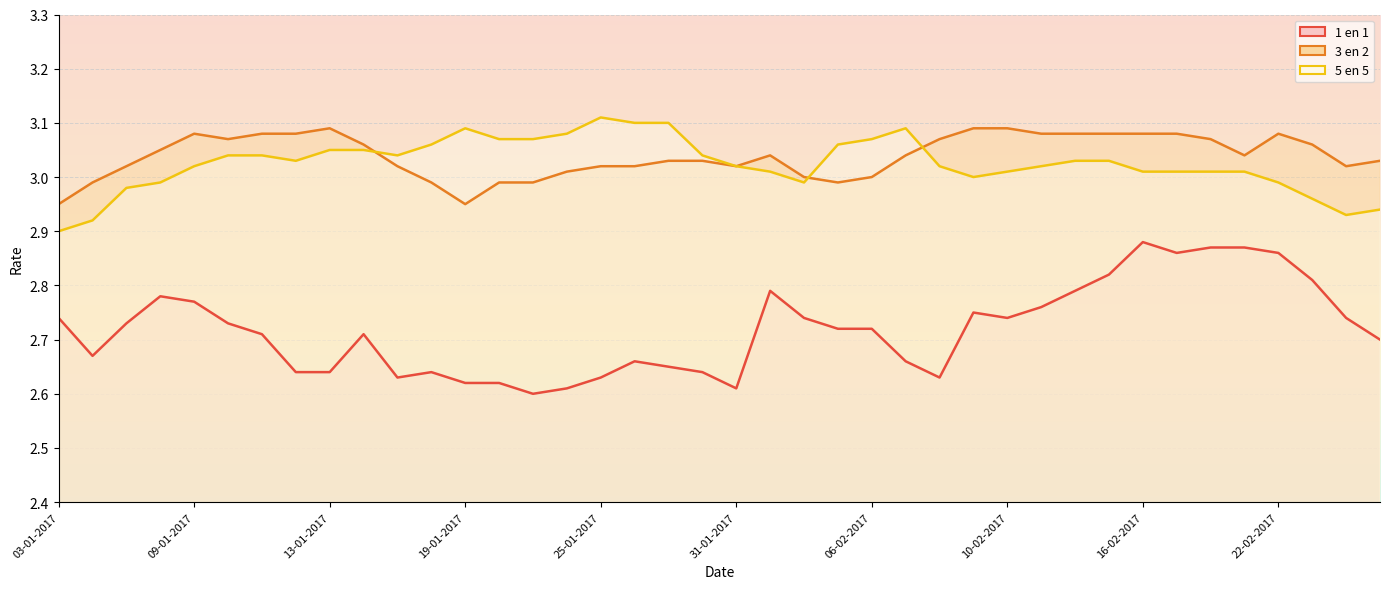

What value does the 1 en 1 series have at 09-01-2017?

2.8